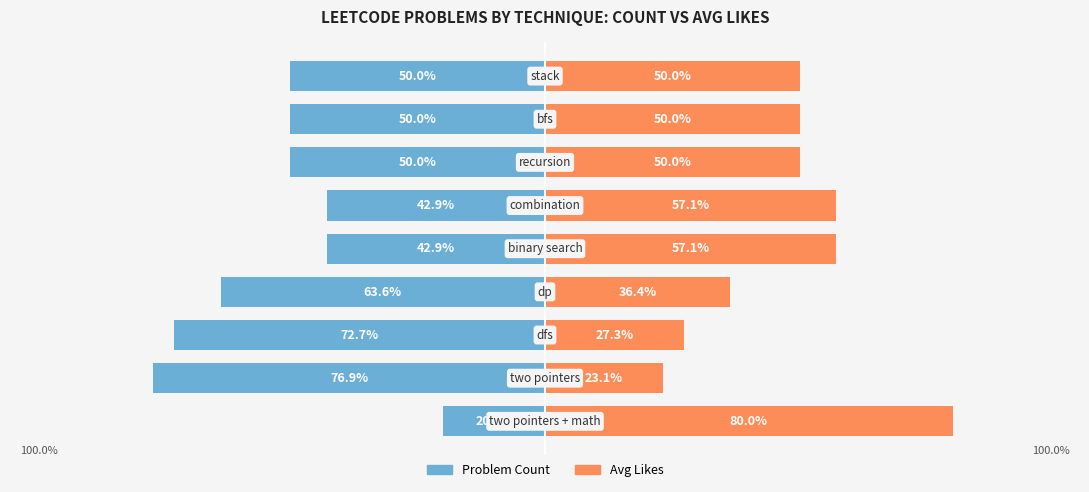

How many values in the Avg Likes series exceed 50?

3